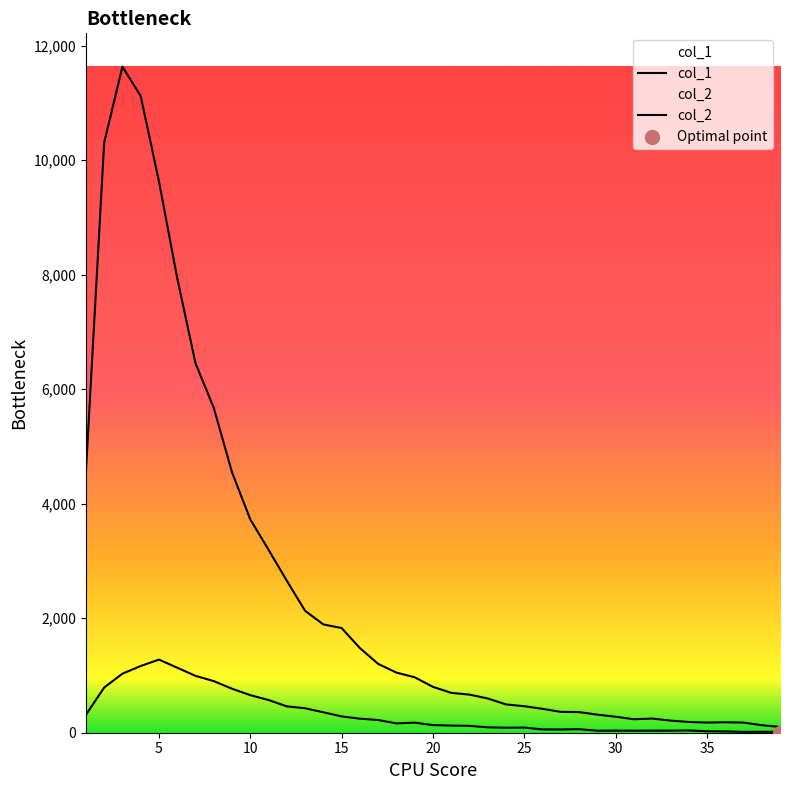

What are all the series names shown in the legend?

col_1, col_2